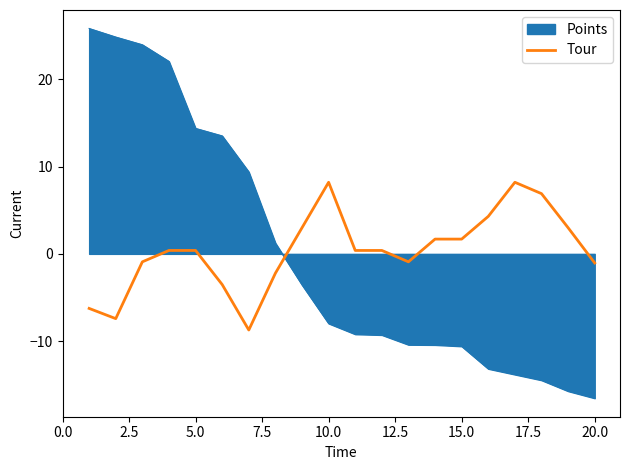

How many lines are shown in the chart?

2